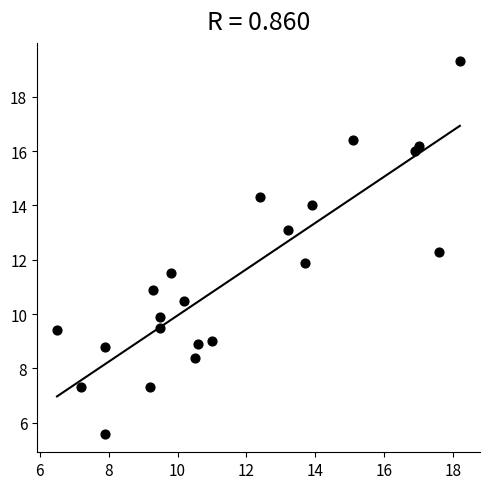

What is the range of X values (max minus min)?

11.7